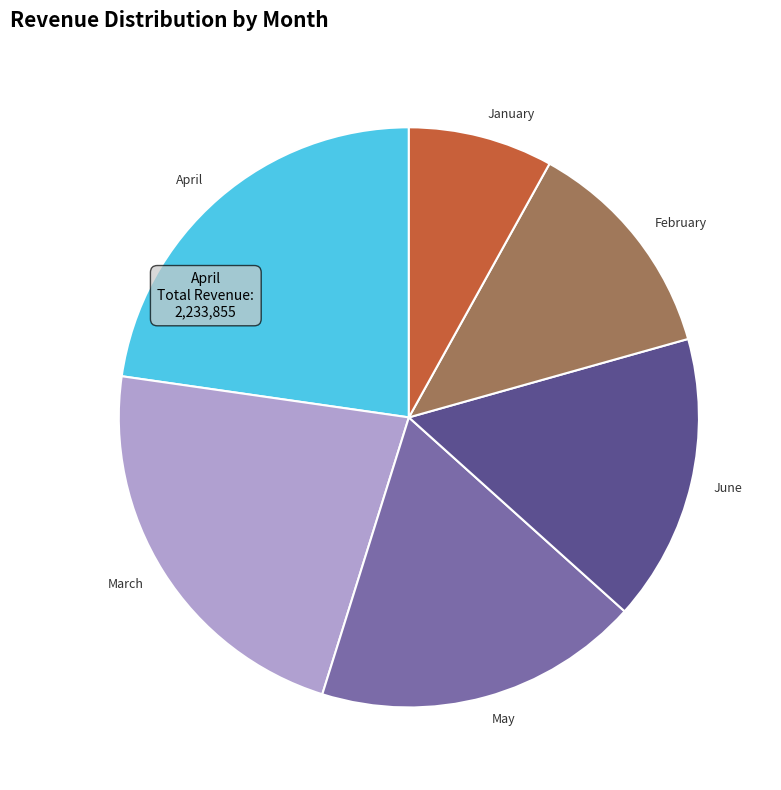

Combined, do May and June account for over 50%?

No